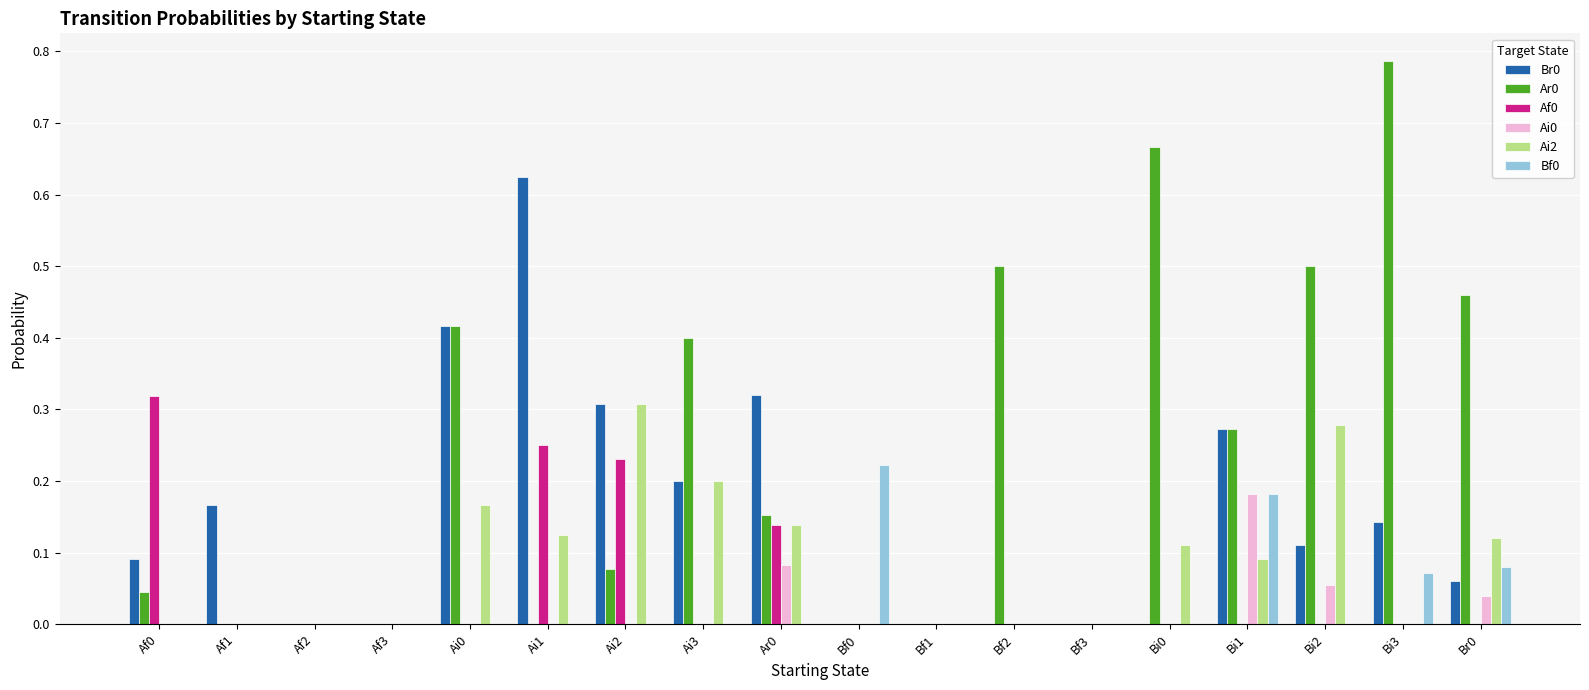

What is the sum of all Ai2 values?

1.5